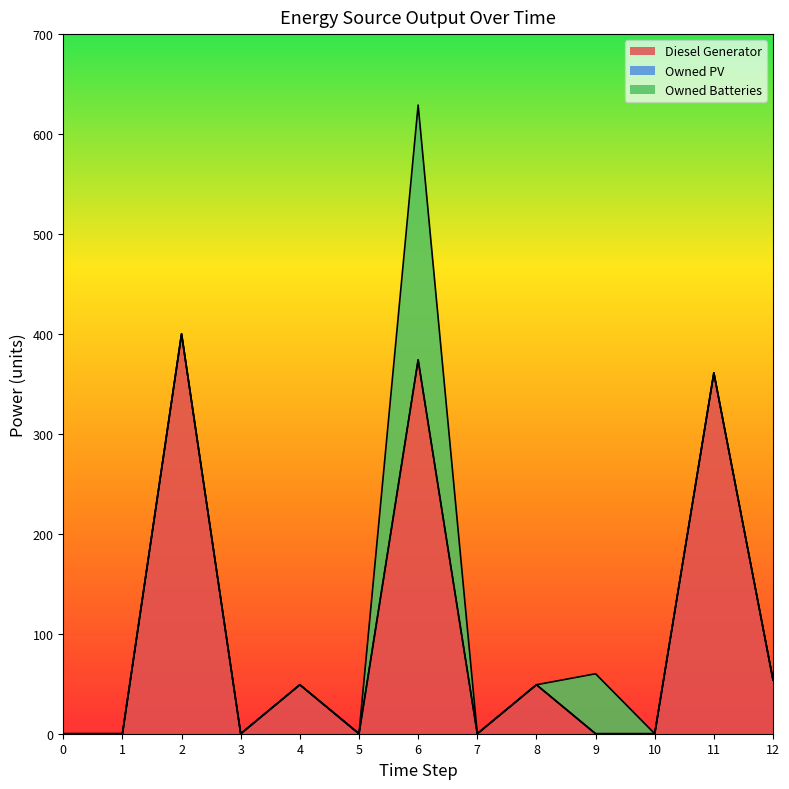

Between 8 and 11, which is larger?

11